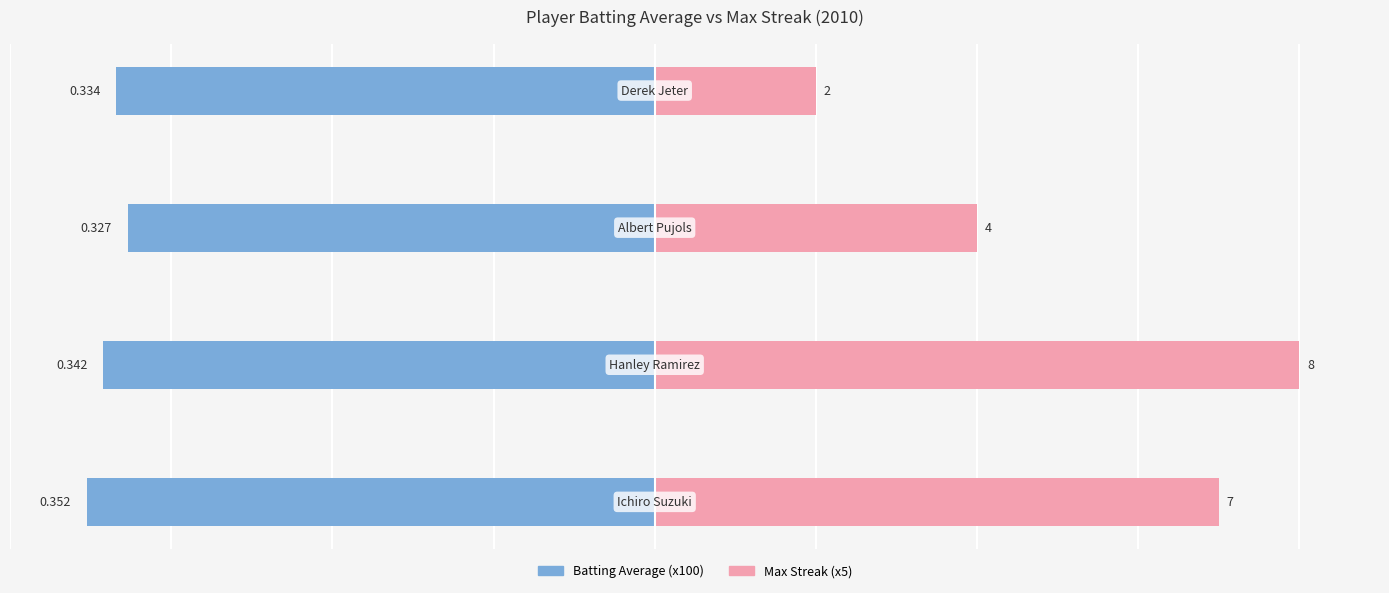

Is the value of Batting Average (x100) at 0 greater than the value of Max Streak (x5) at 1?

No